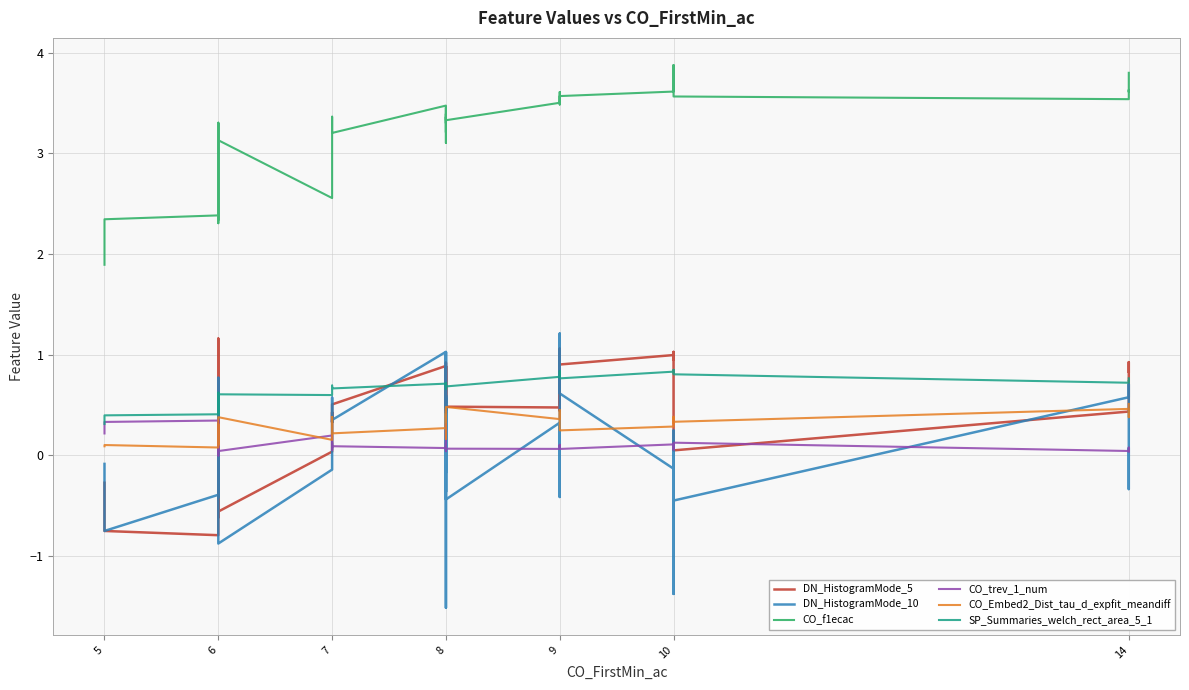

True or false: CO_f1ecac and CO_trev_1_num cross at least once.

False